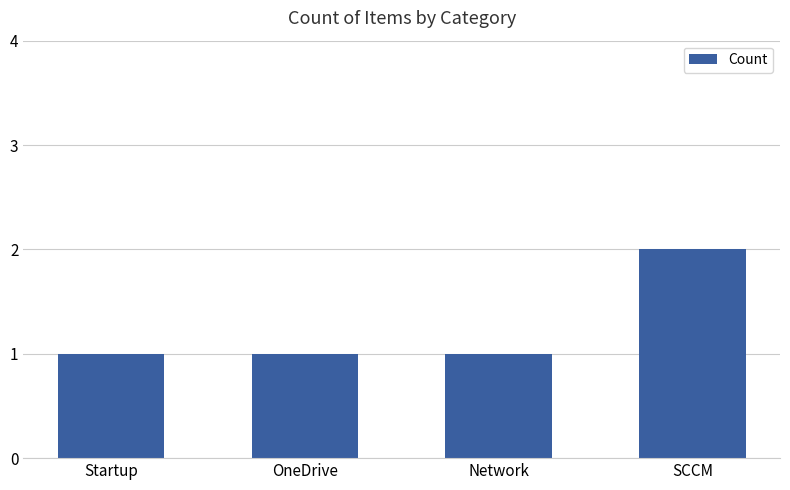

What is the sum of the values at SCCM and OneDrive?

3